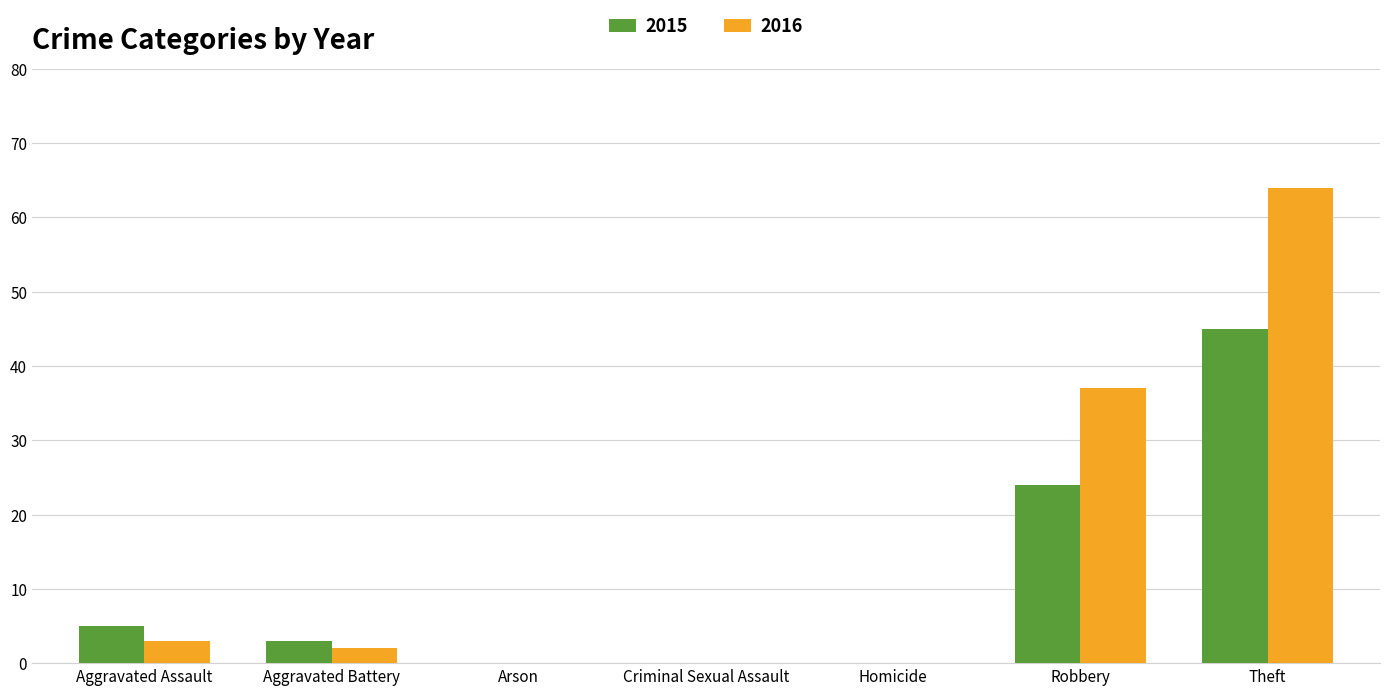

What are all the series names shown in the legend?

2015, 2016